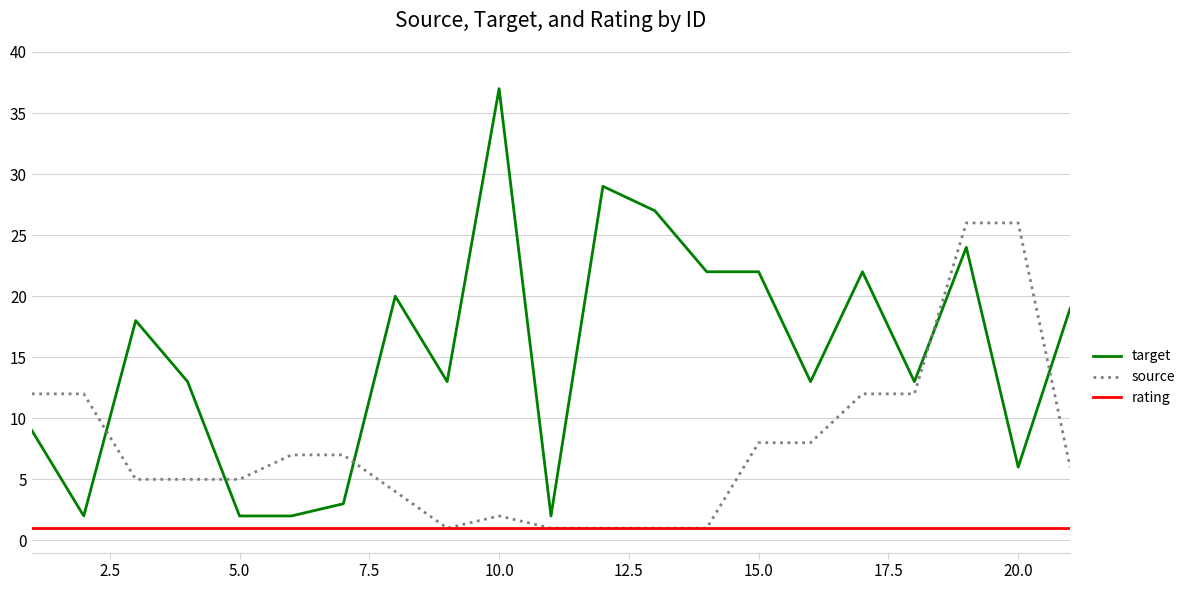

True or false: target and source intersect in this chart.

True